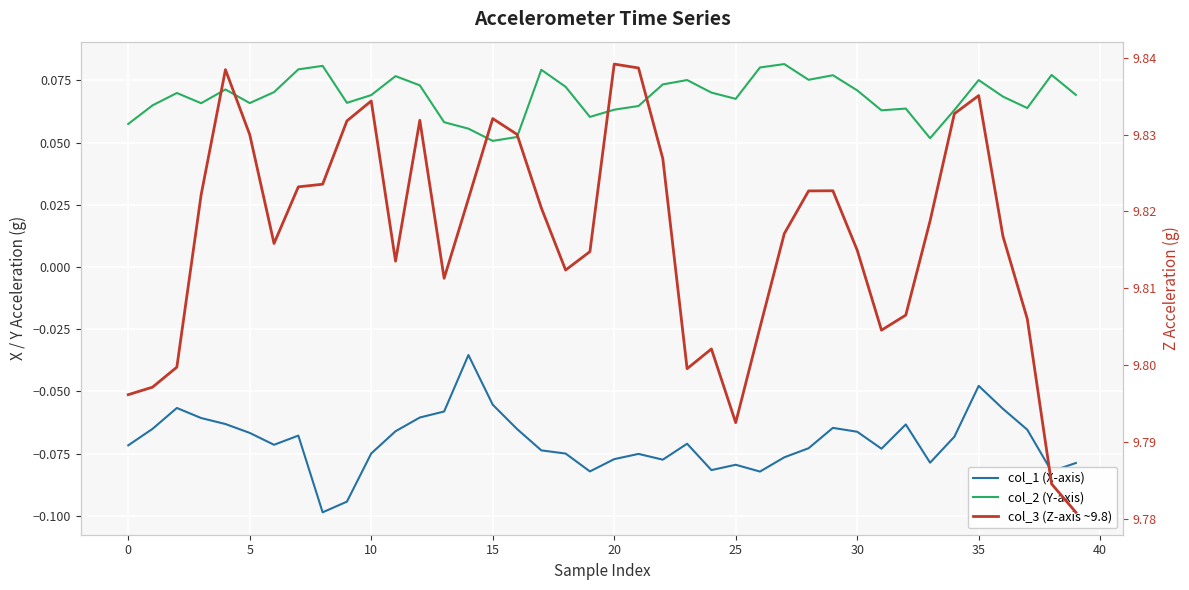

True or false: col_2 (Y-axis) and col_1 (X-axis) cross at least once.

False